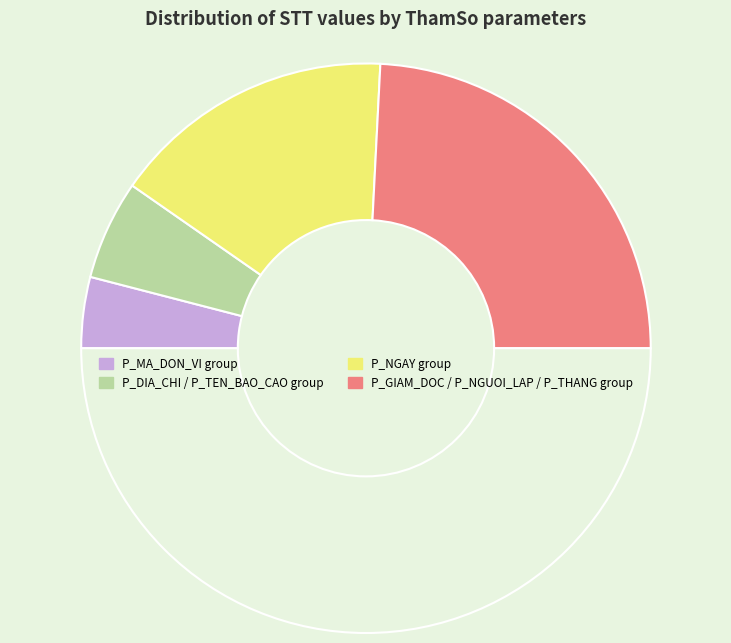

Count the number of slices in the pie.

5